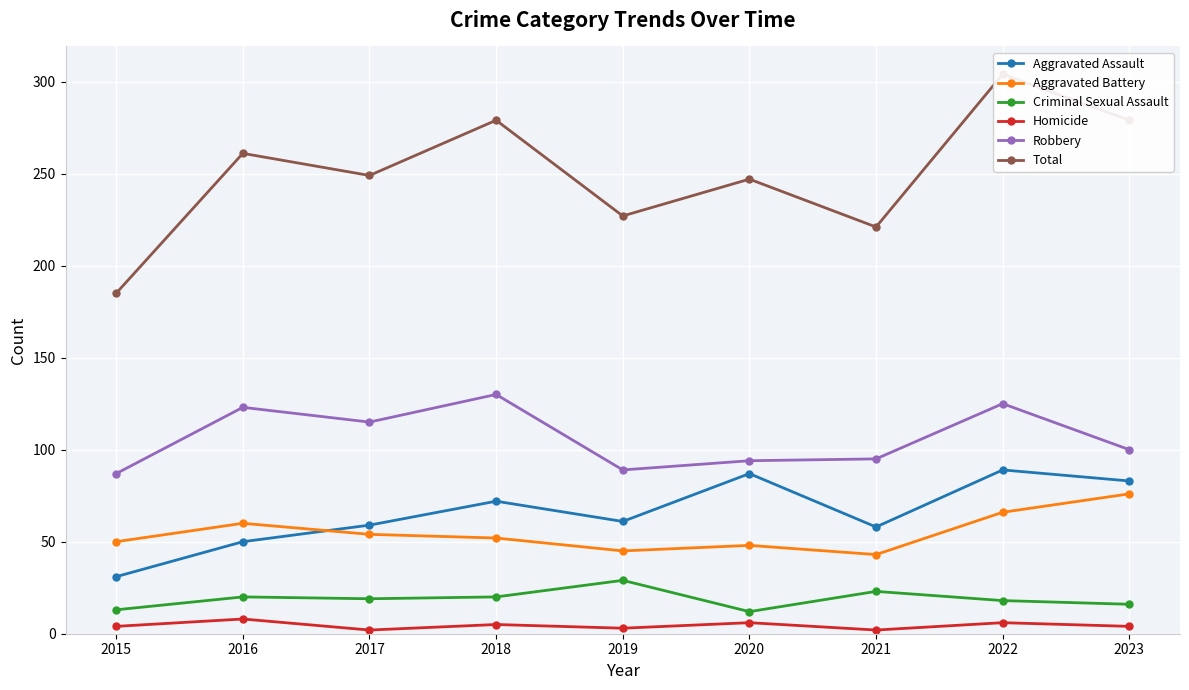

What is the total value across all series at 2023?

558